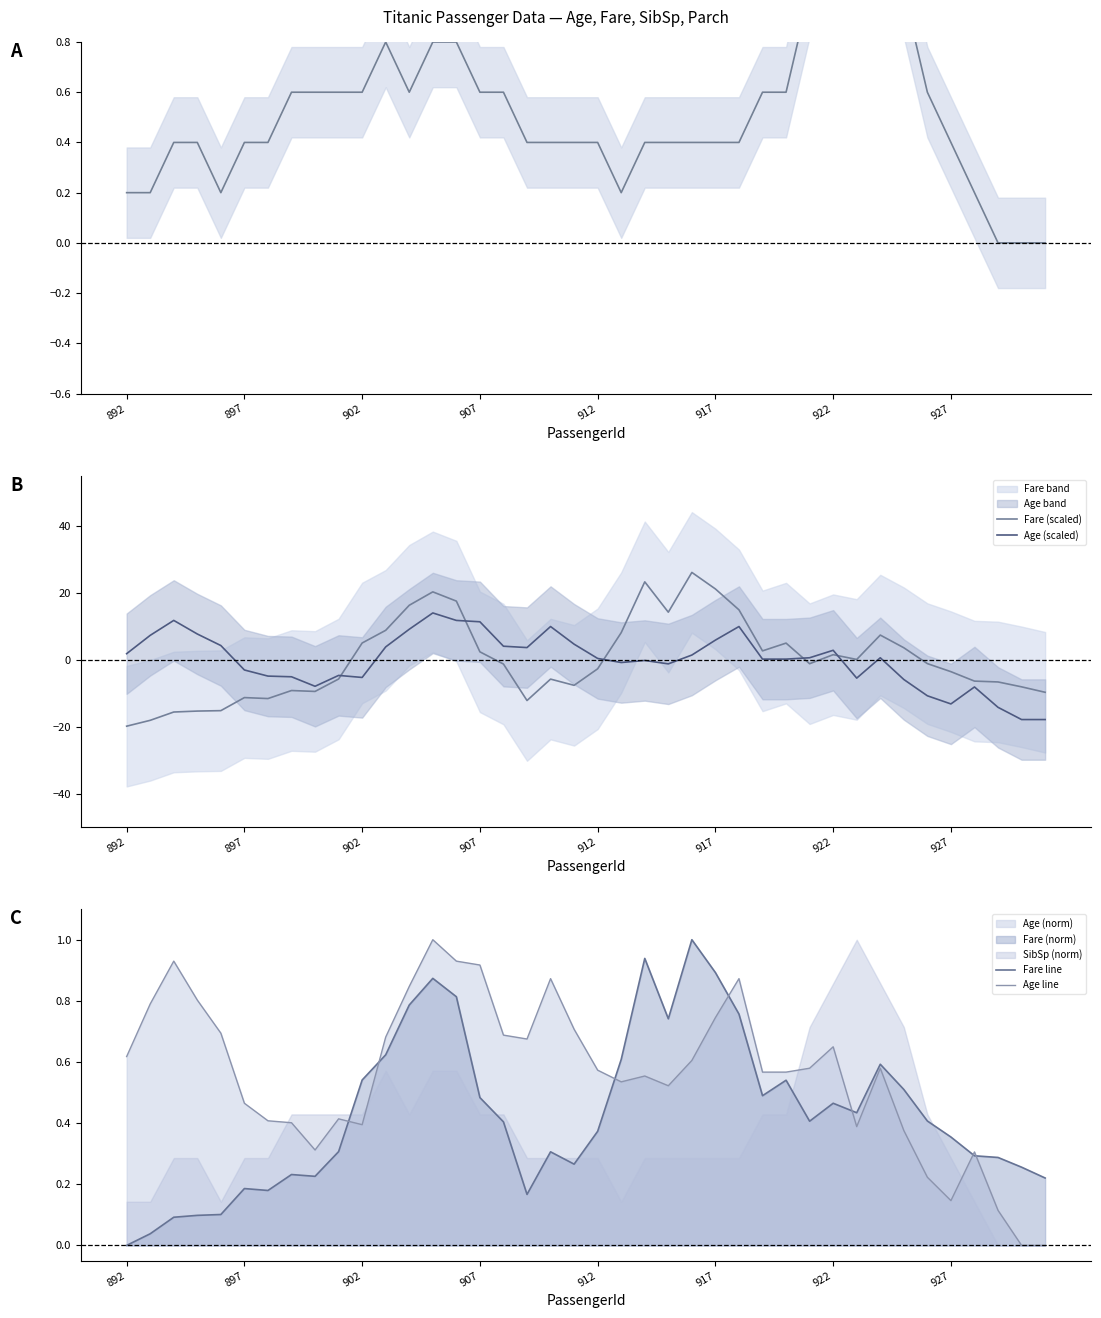

True or false: Age (scaled) has a value of -3.1 at 897.

True